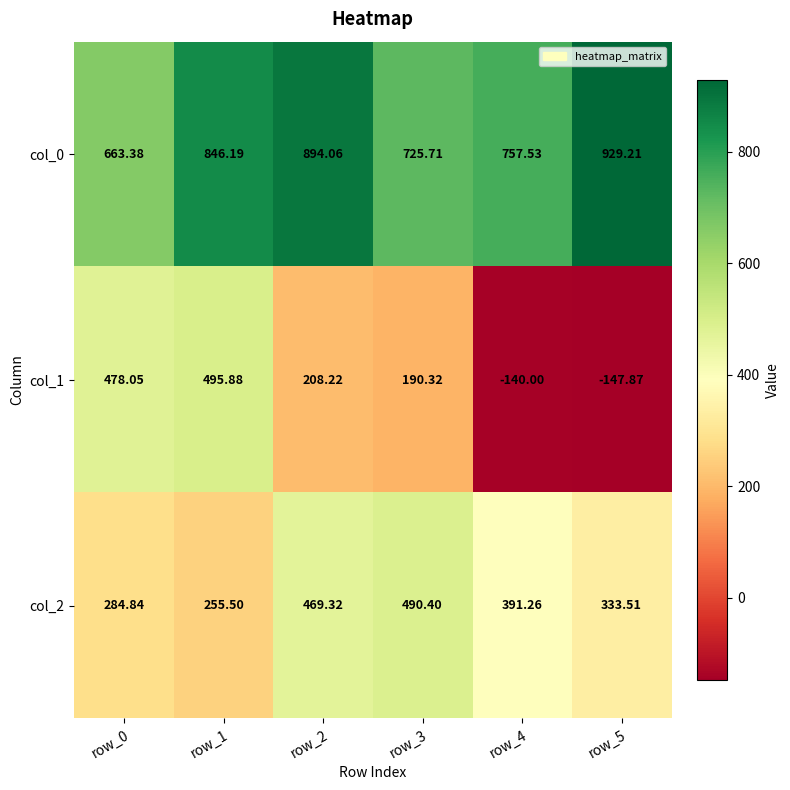

Is the value of col_2 at row_2 greater than the value of col_1 at row_5?

Yes